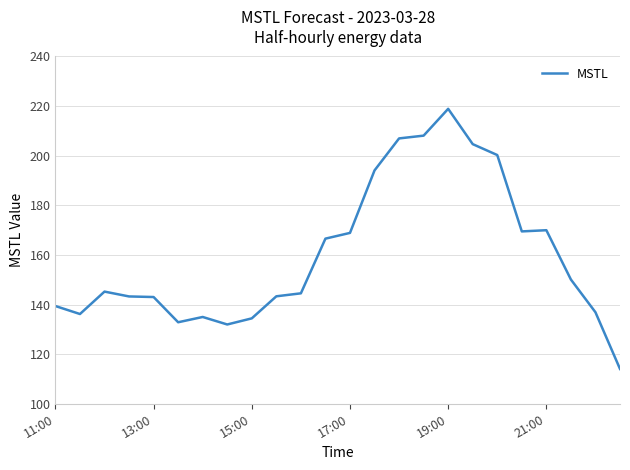

What is the smallest value displayed?

114.0